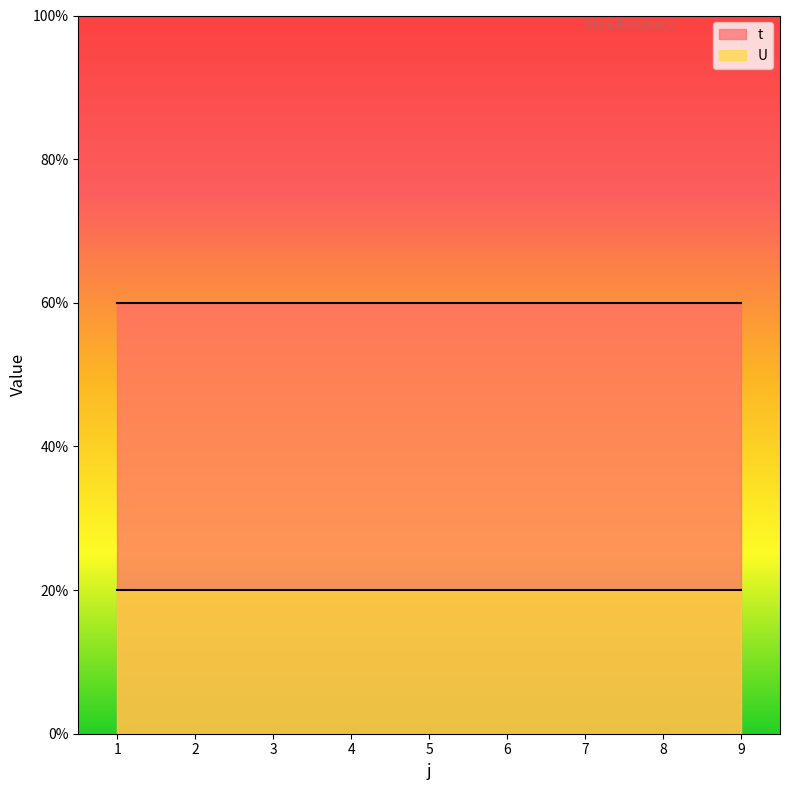

True or false: U has more than 1 interior local peaks.

False